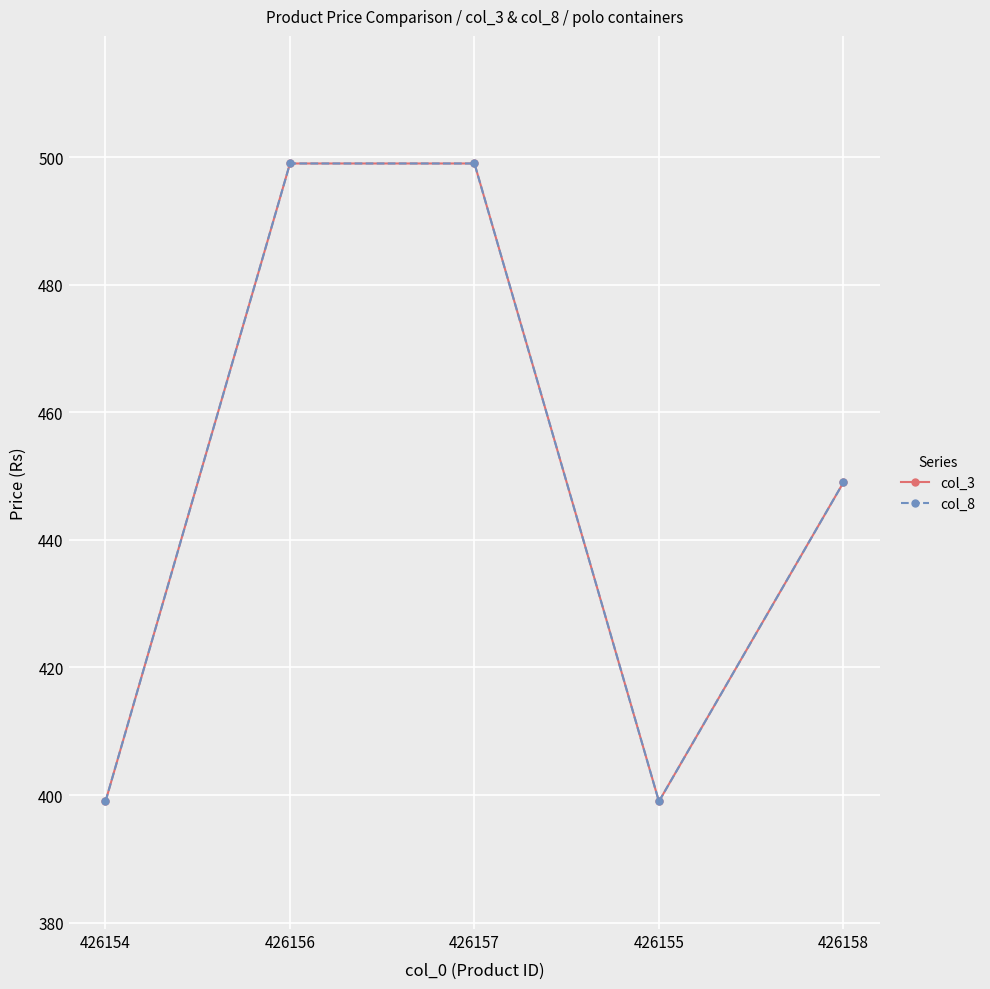

Reading right to left, extract all data points from this chart.

col_3: 426158=449	426155=399	426157=499	426156=499	426154=399
col_8: 426158=449	426155=399	426157=499	426156=499	426154=399